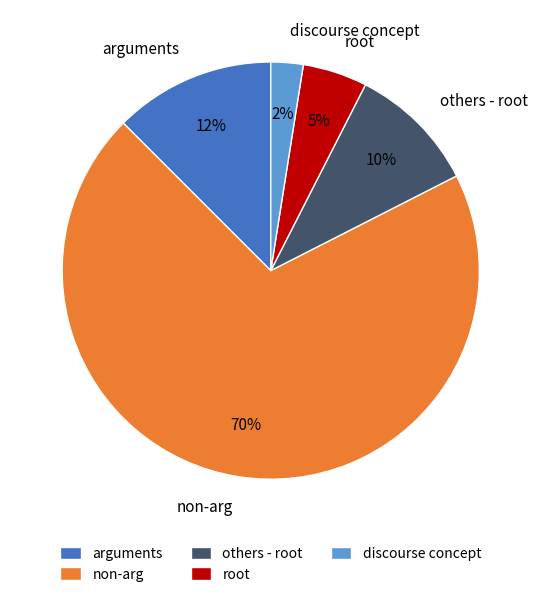

What is the smallest slice in the pie chart?

discourse concept